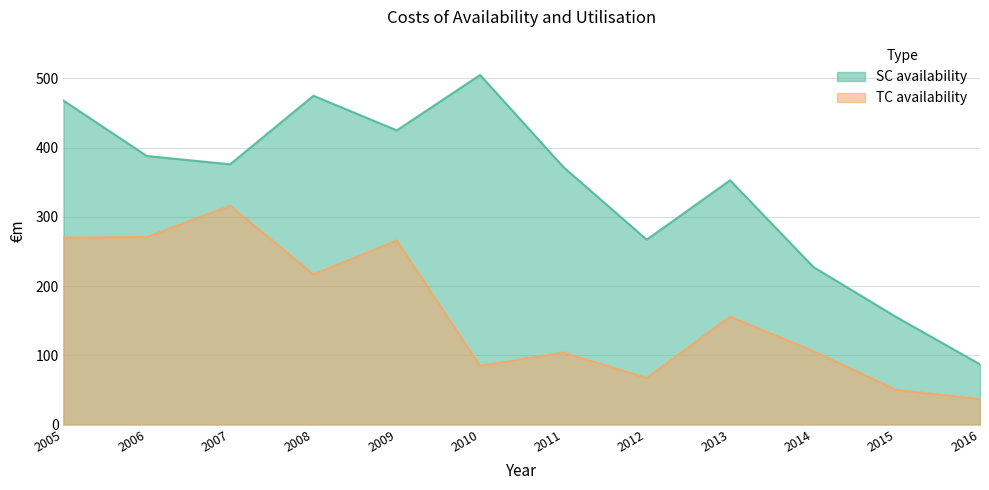

At which label does TC availability reach its peak?

2007